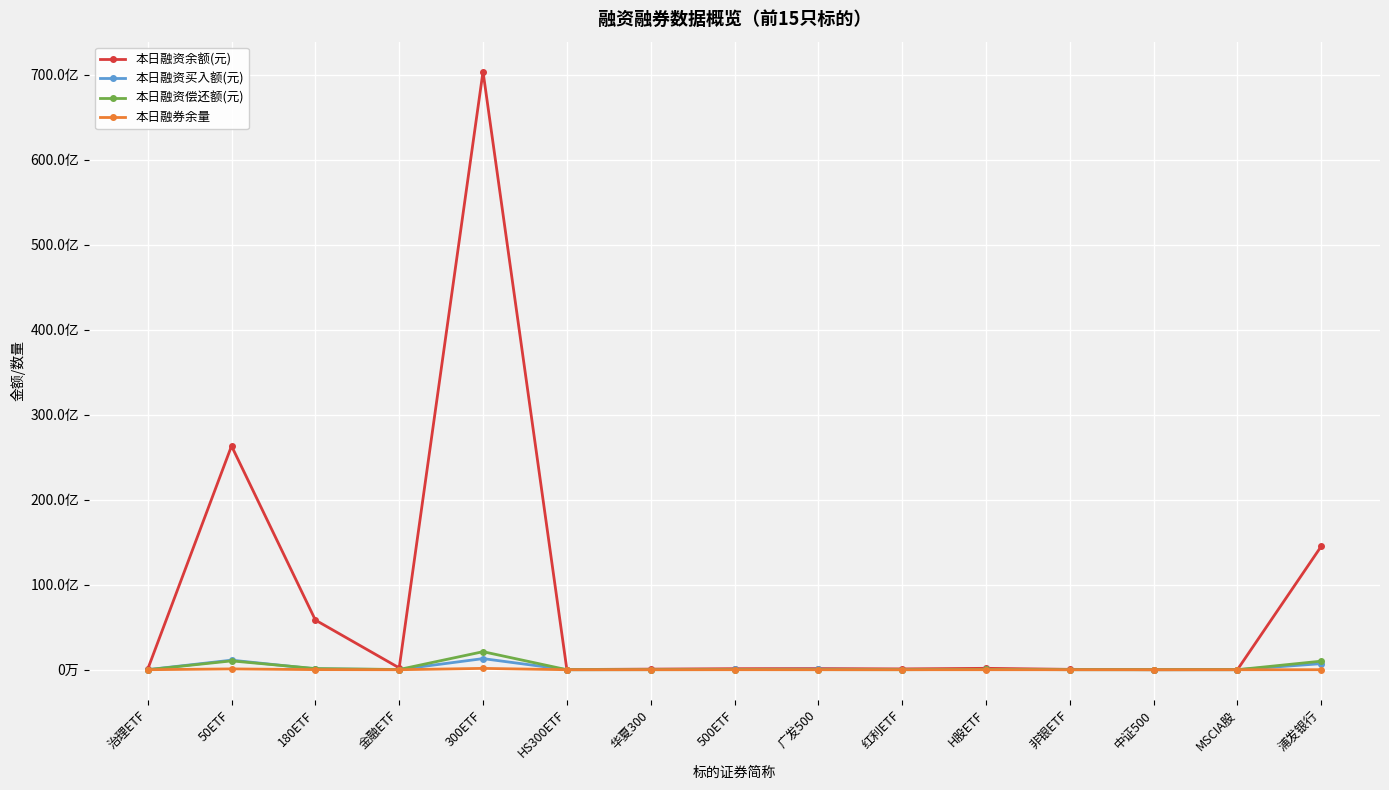

What are all the series names shown in the legend?

本日融资余额(元), 本日融资买入额(元), 本日融资偿还额(元), 本日融券余量